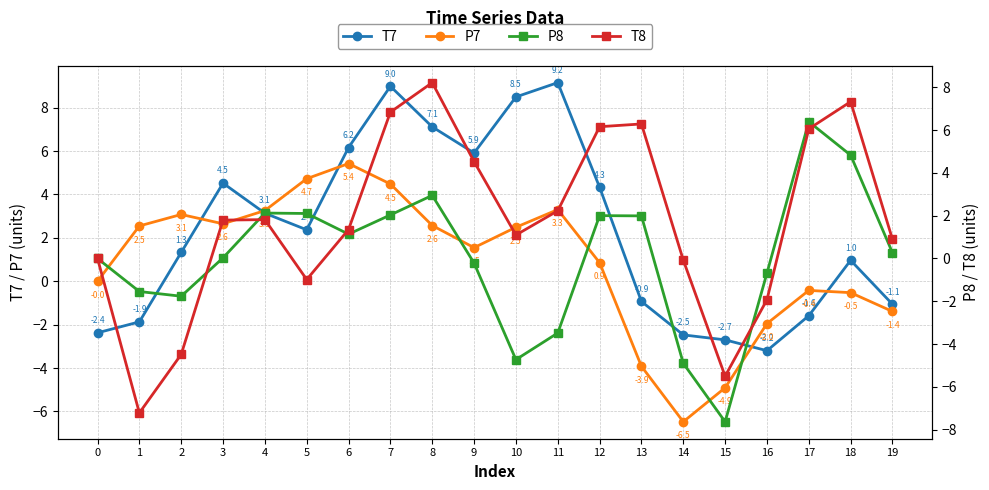

The P8 series shows 2.0 at 12. True or false?

True